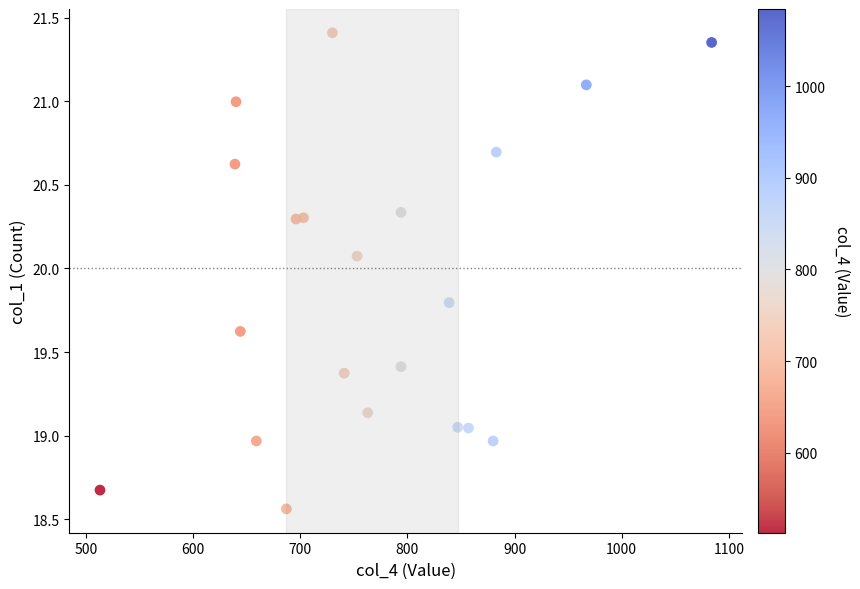

What is the range of X values (max minus min)?

571.0